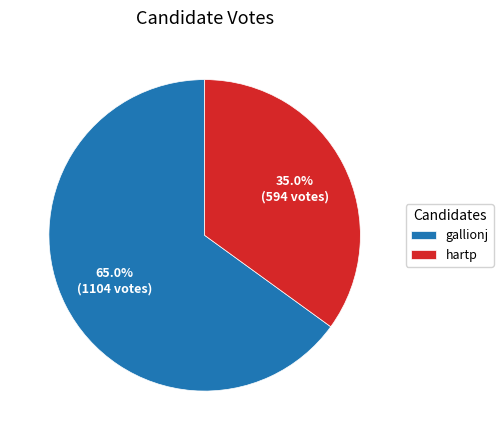

Which category has the smallest portion of the pie?

hartp